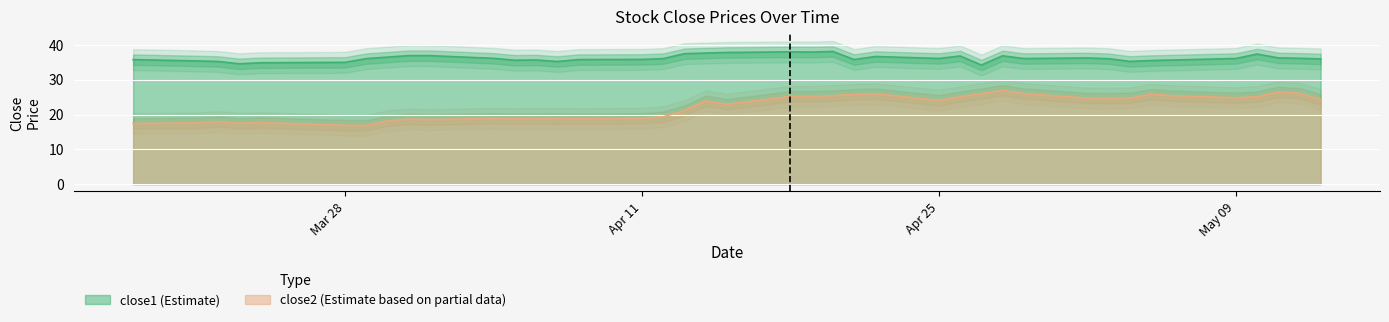

Is the value of close2 at 2016-04-29 greater than the value of close1 at 2016-04-26?

No